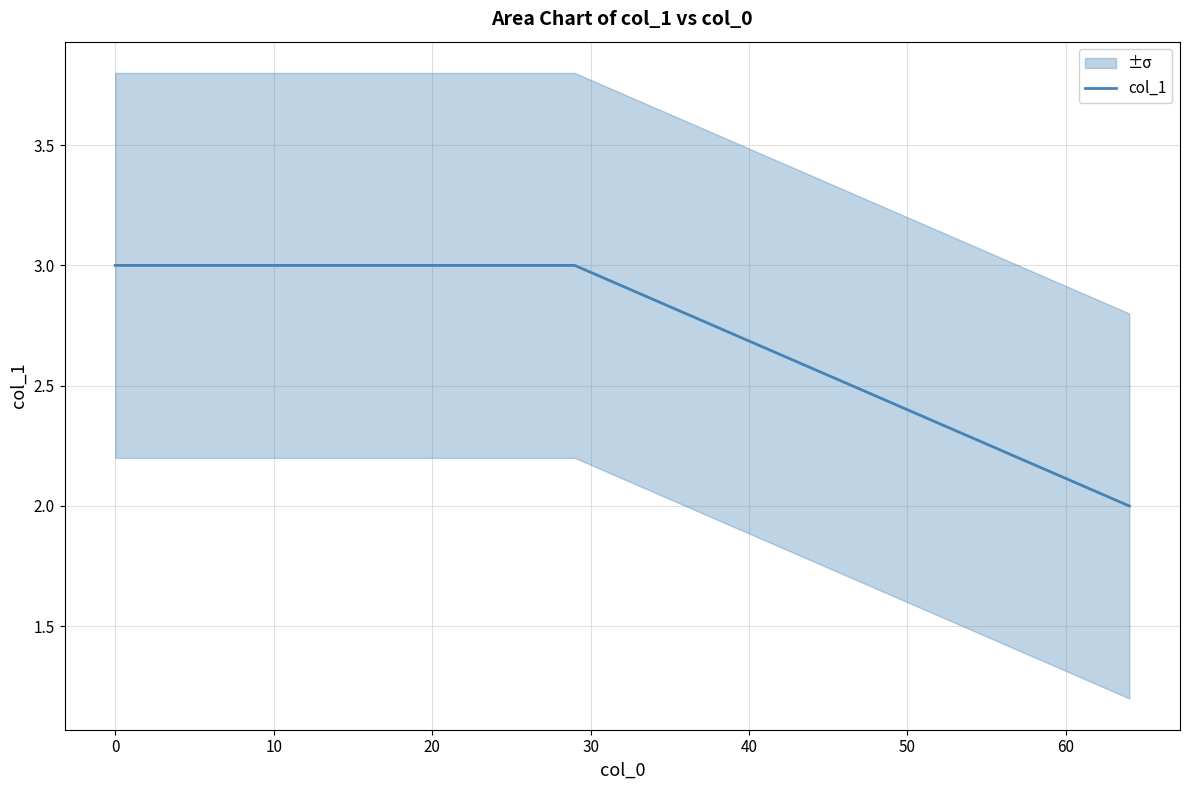

Count the values in the range 2 to 3.

3